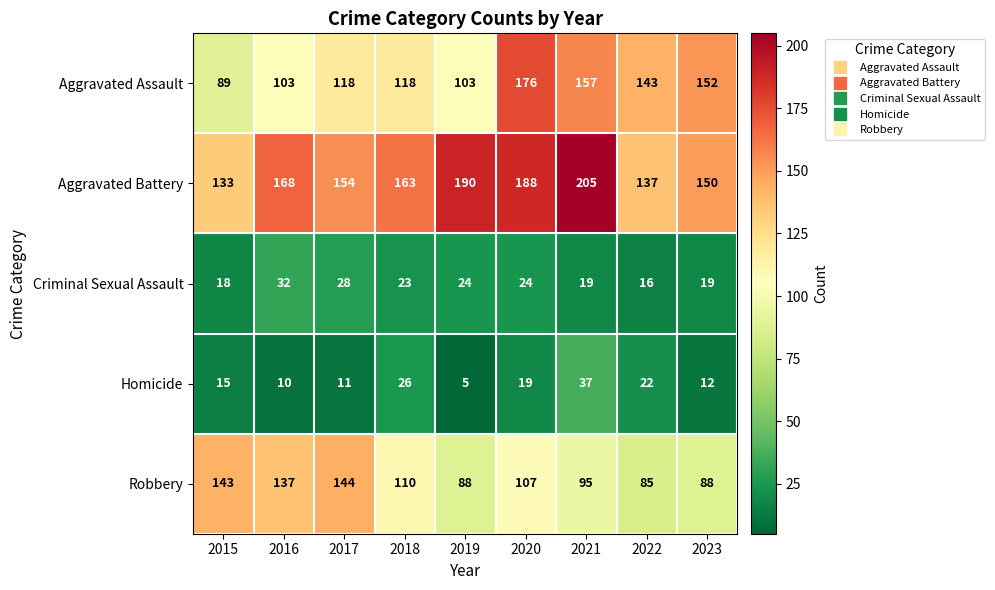

Is it true that Robbery equals 107 at 2020?

True